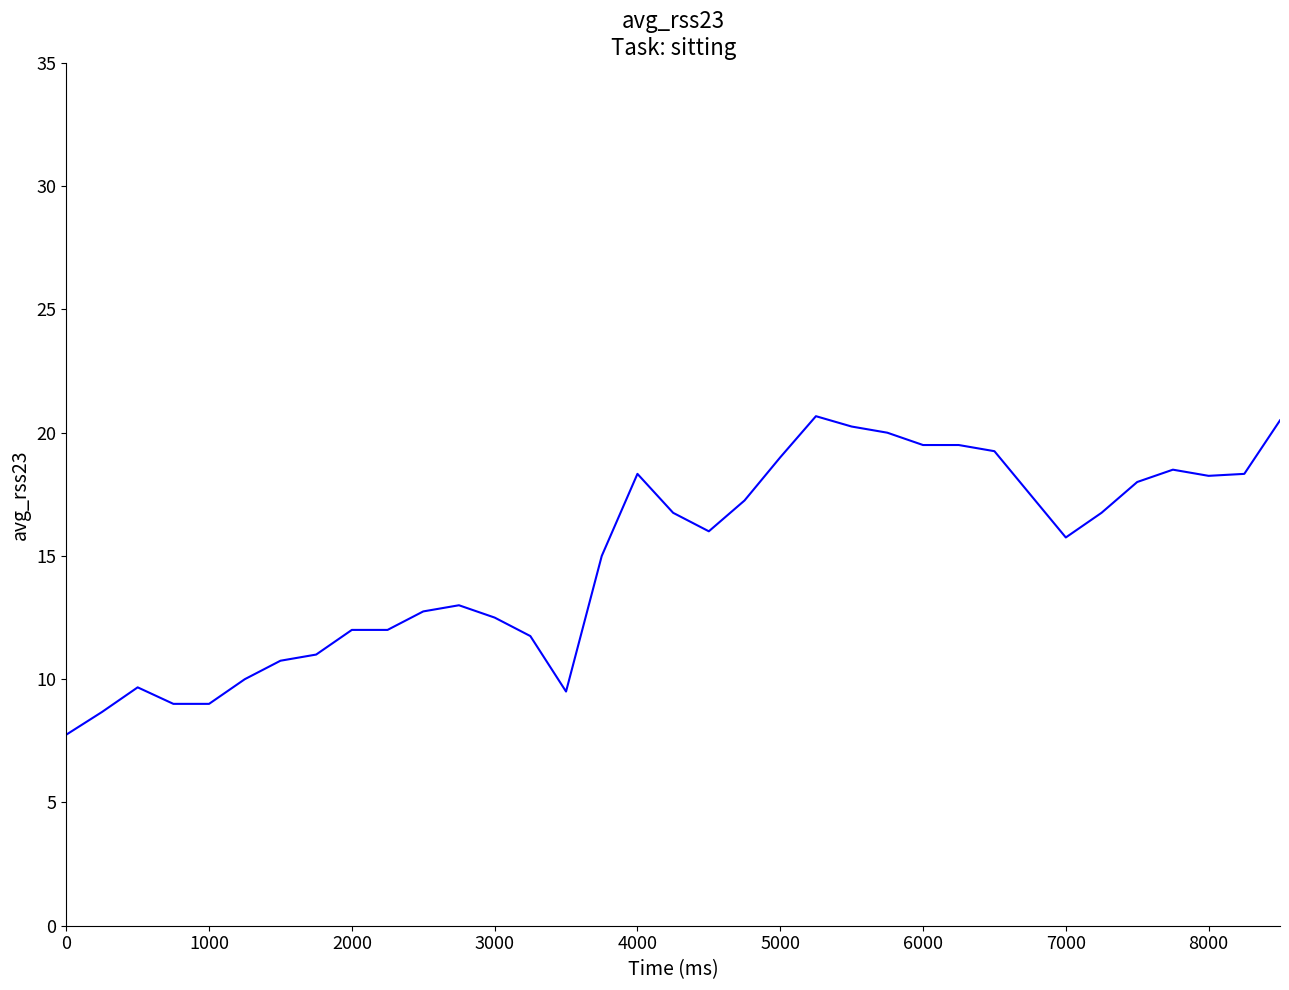

What is the maximum value shown in the chart?

20.7